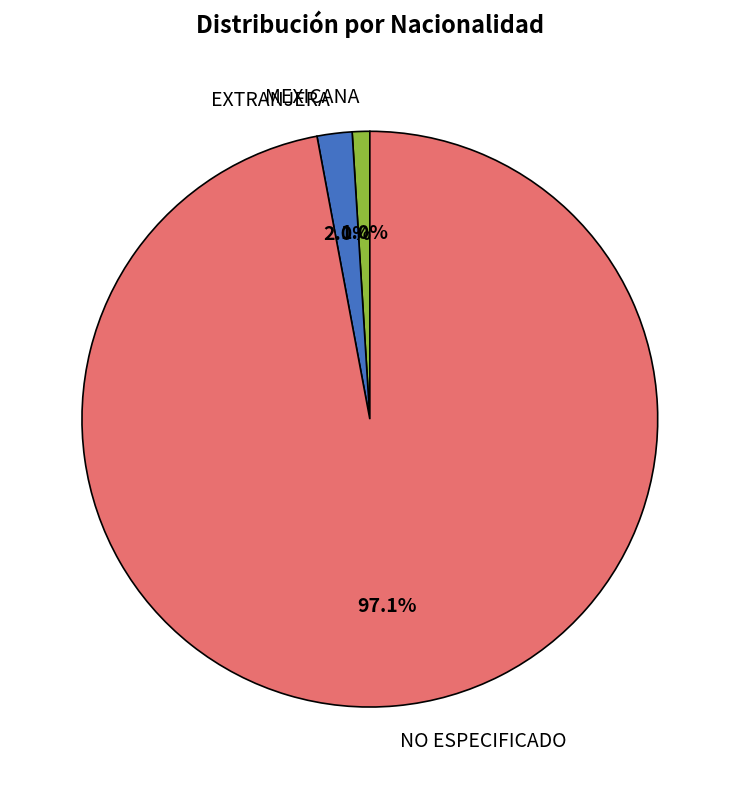

What percentage is the EXTRANJERA slice, to the nearest percent?

2%